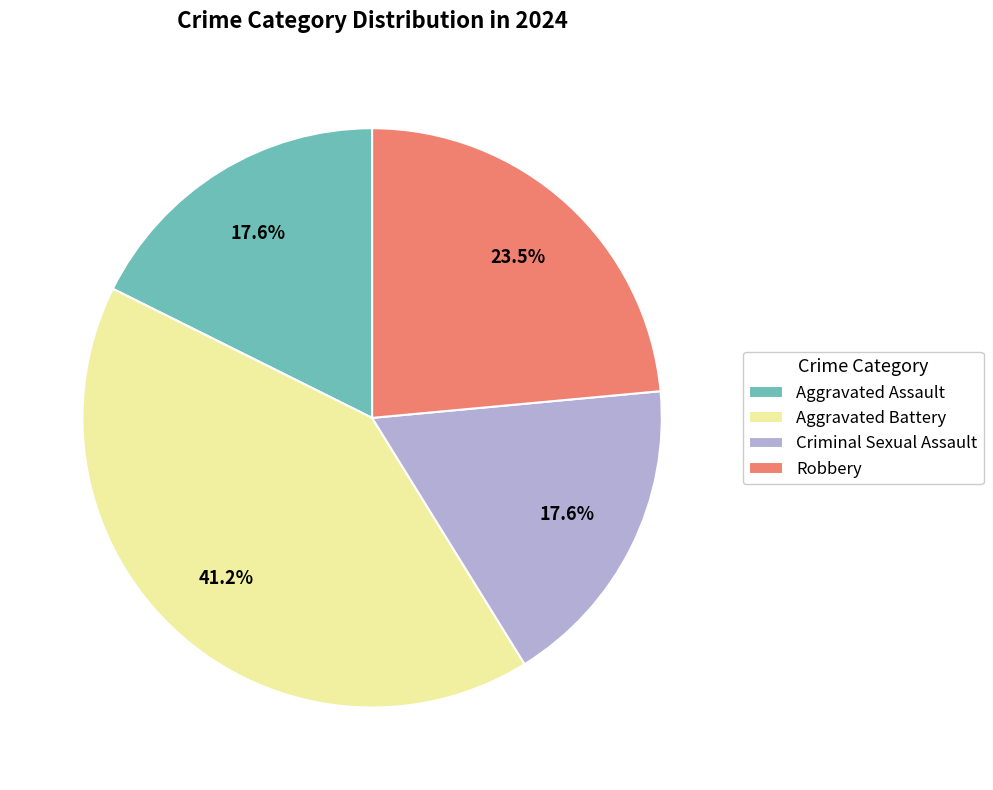

Which category has the biggest portion of the pie?

Aggravated Battery